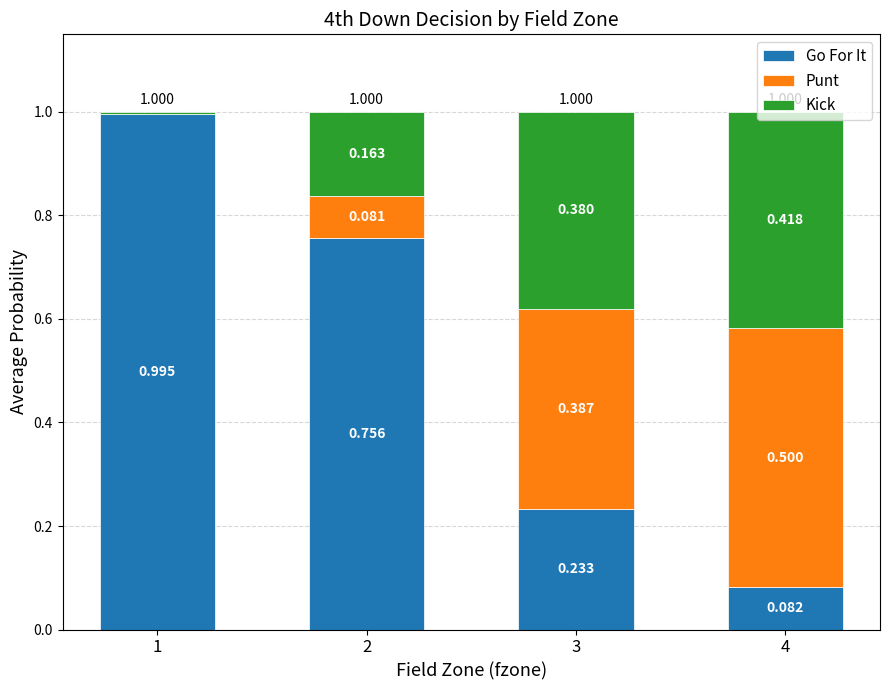

Are the bars horizontal?

No